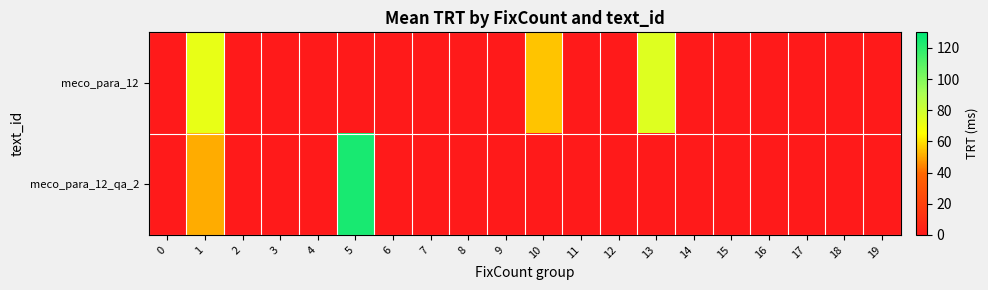

Reading right to left, list all the values displayed in this chart.

meco_para_12: 19=0	18=0	17=0	16=0	15=0	14=0	13=75	12=0	11=0	10=55	9=0	8=0	7=0	6=0	5=0	4=0	3=0	2=0	1=72	0=0
meco_para_12_qa_2: 19=0	18=0	17=0	16=0	15=0	14=0	13=0	12=0	11=0	10=0	9=0	8=0	7=0	6=0	5=124	4=0	3=0	2=0	1=51	0=0